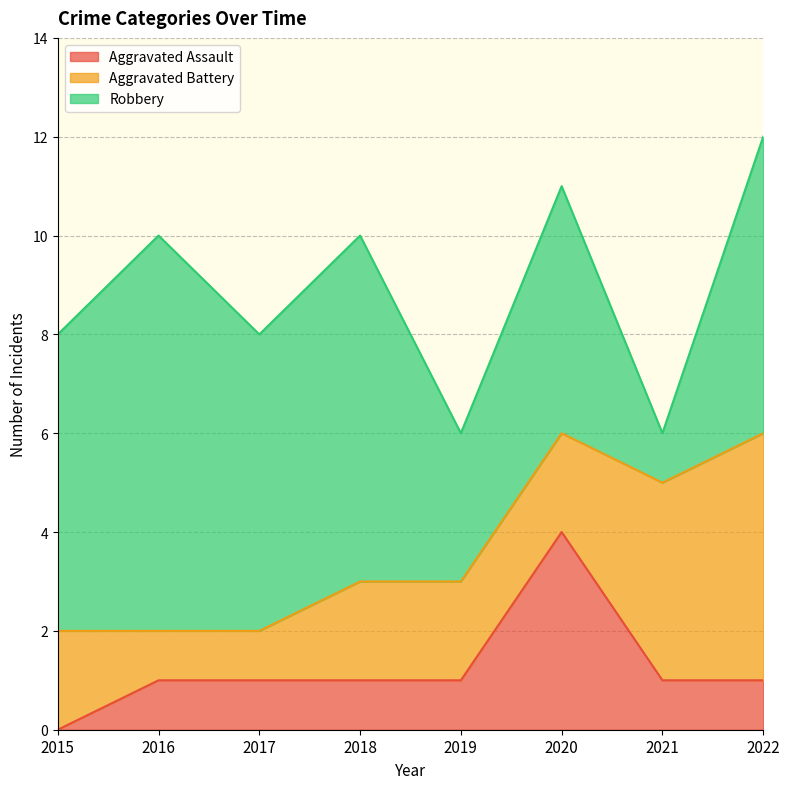

Does the chart display data point markers on the line(s)?

No